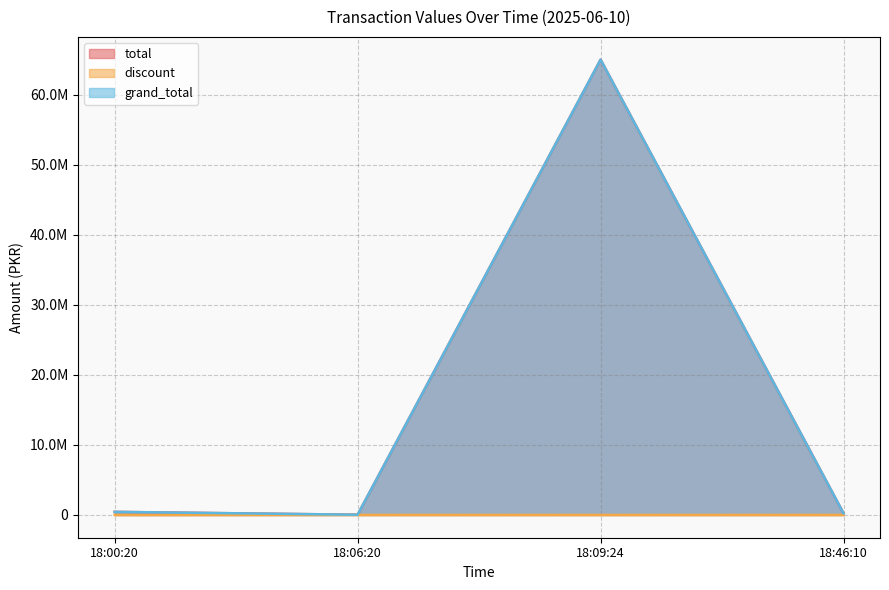

What is the average value of the discount series?

350